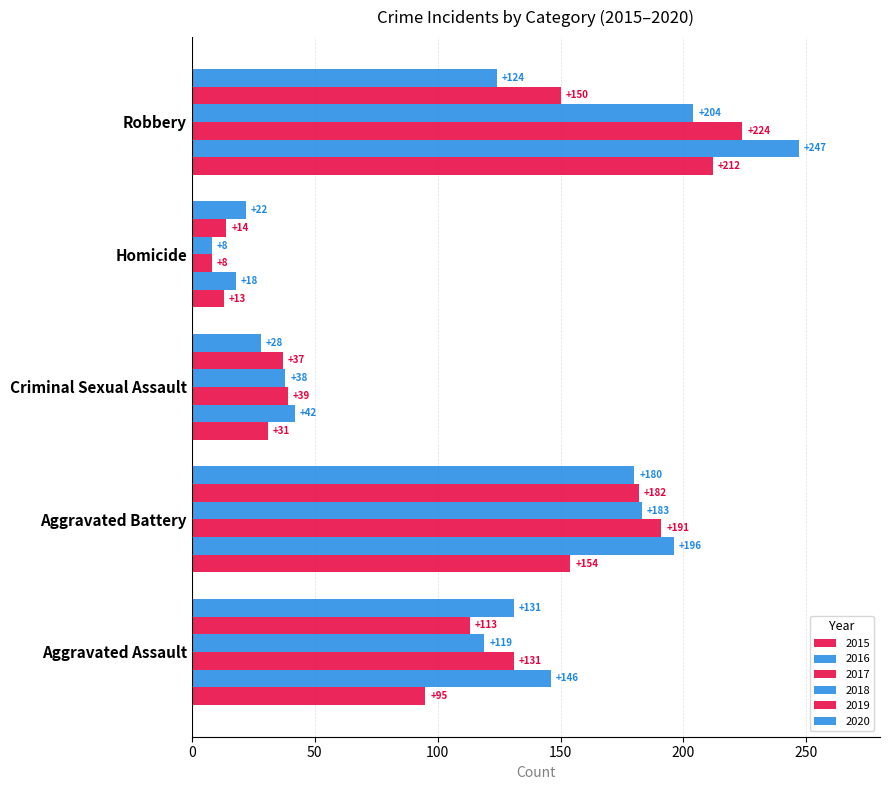

How many data points does each series have?

5